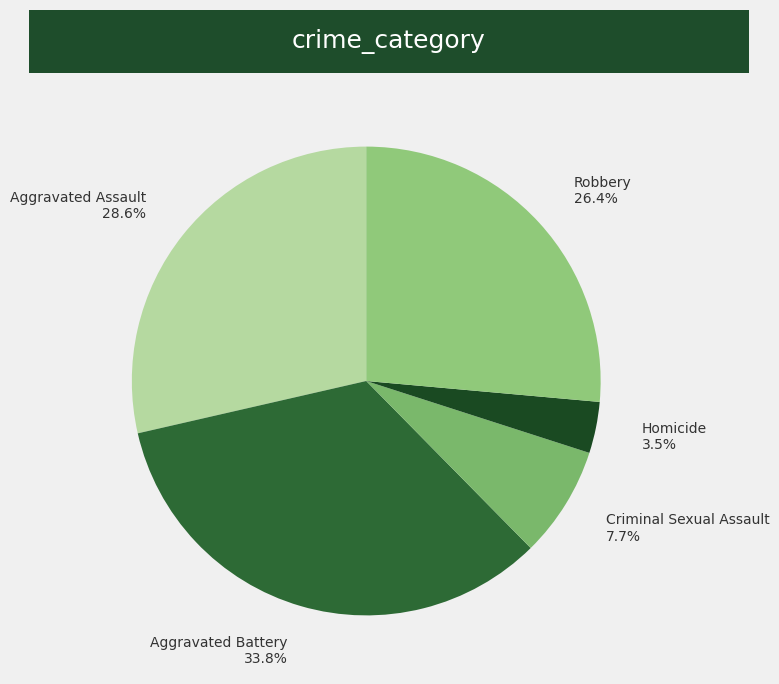

How many segments does this pie chart have?

5